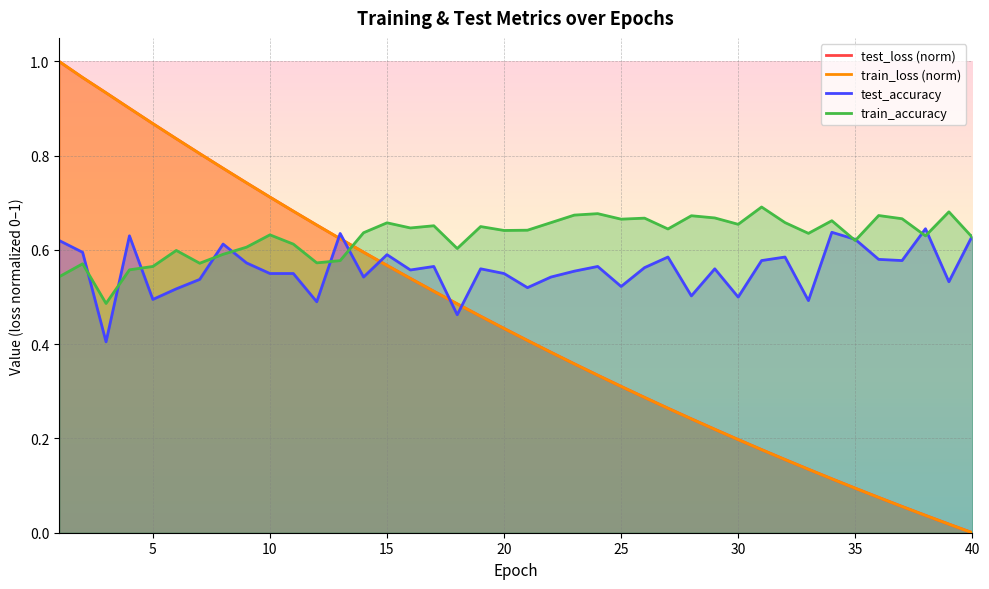

True or false: train_accuracy has a value of 0.3 at 5.

False